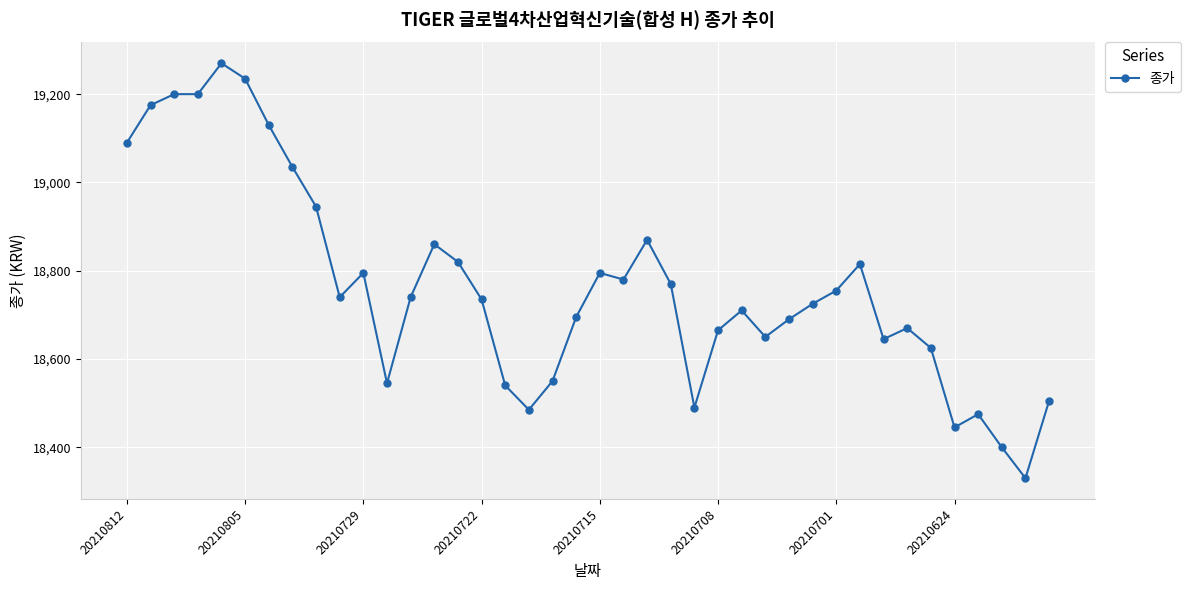

What is the minimum value shown in the chart?

18330